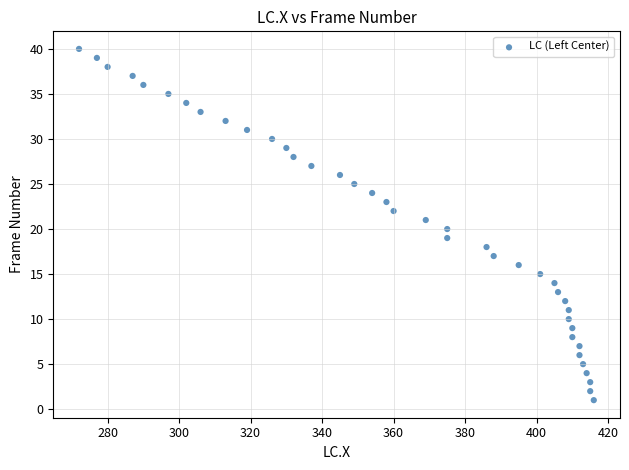

What is the range of Y values (max minus min)?

39